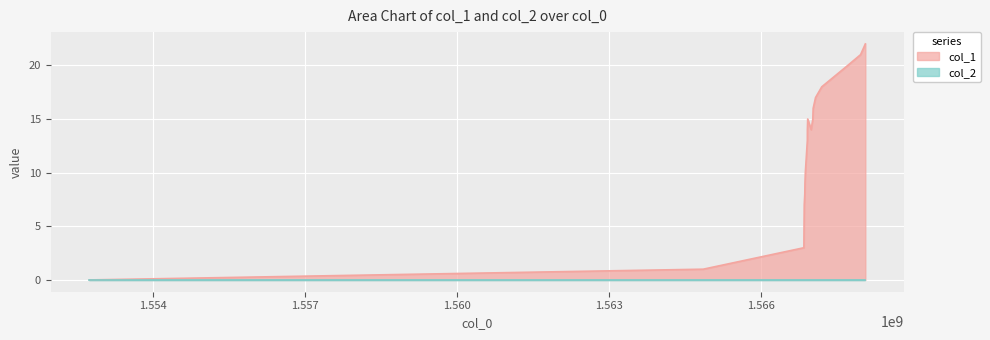

The value at 1566854682 is 7. True or false?

False